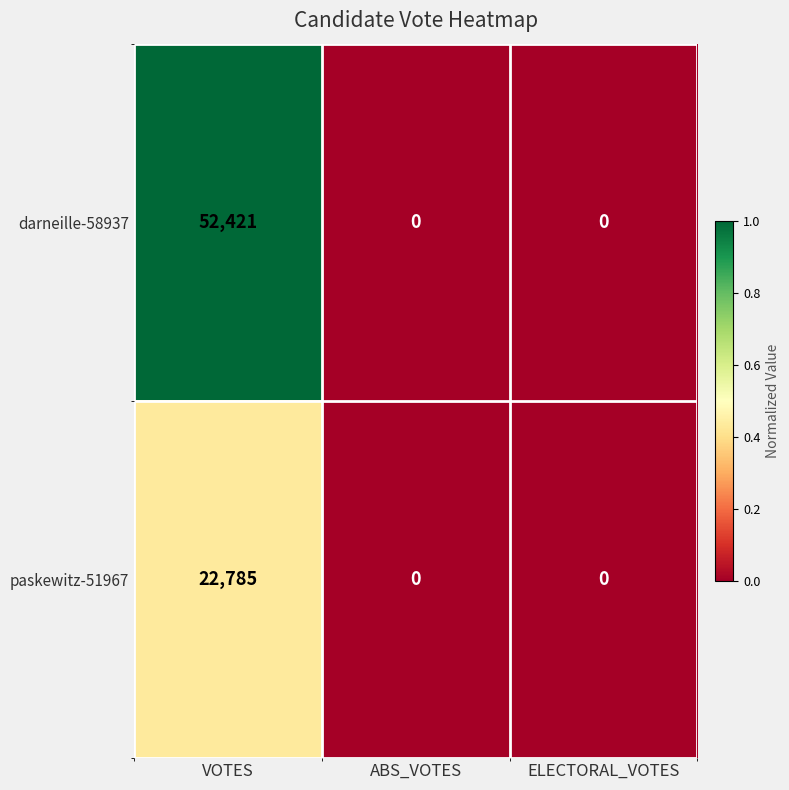

Rank the series at VOTES from highest to lowest value.

darneille-58937, paskewitz-51967